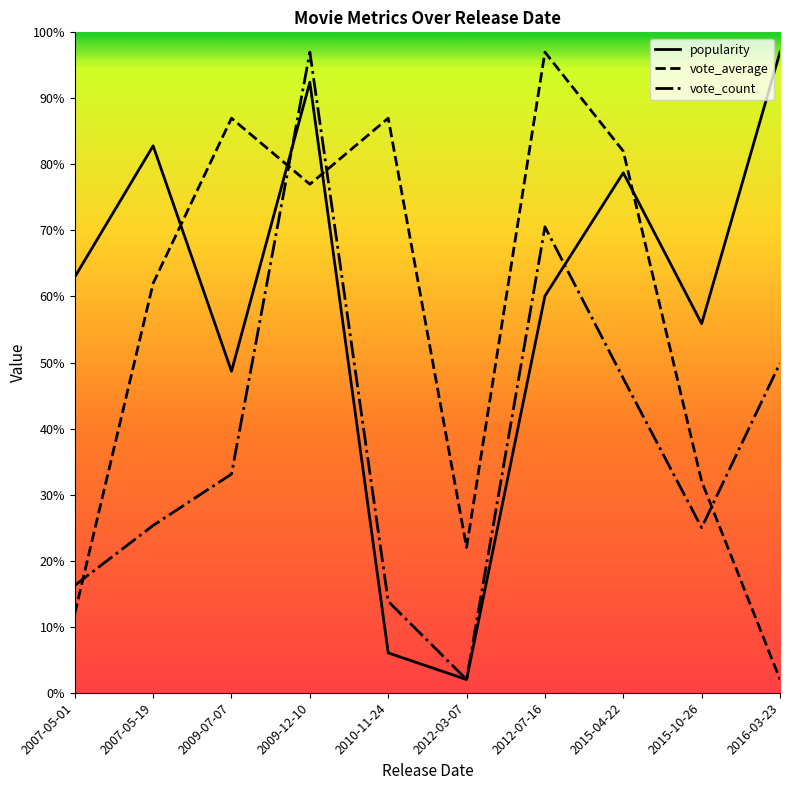

What position from the right is 2009-12-10?

7